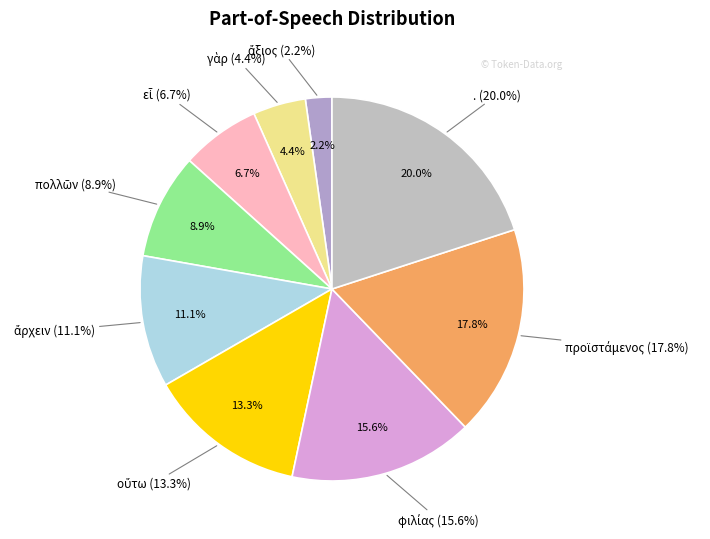

To the nearest percent, what portion does οὕτω represent?

13%